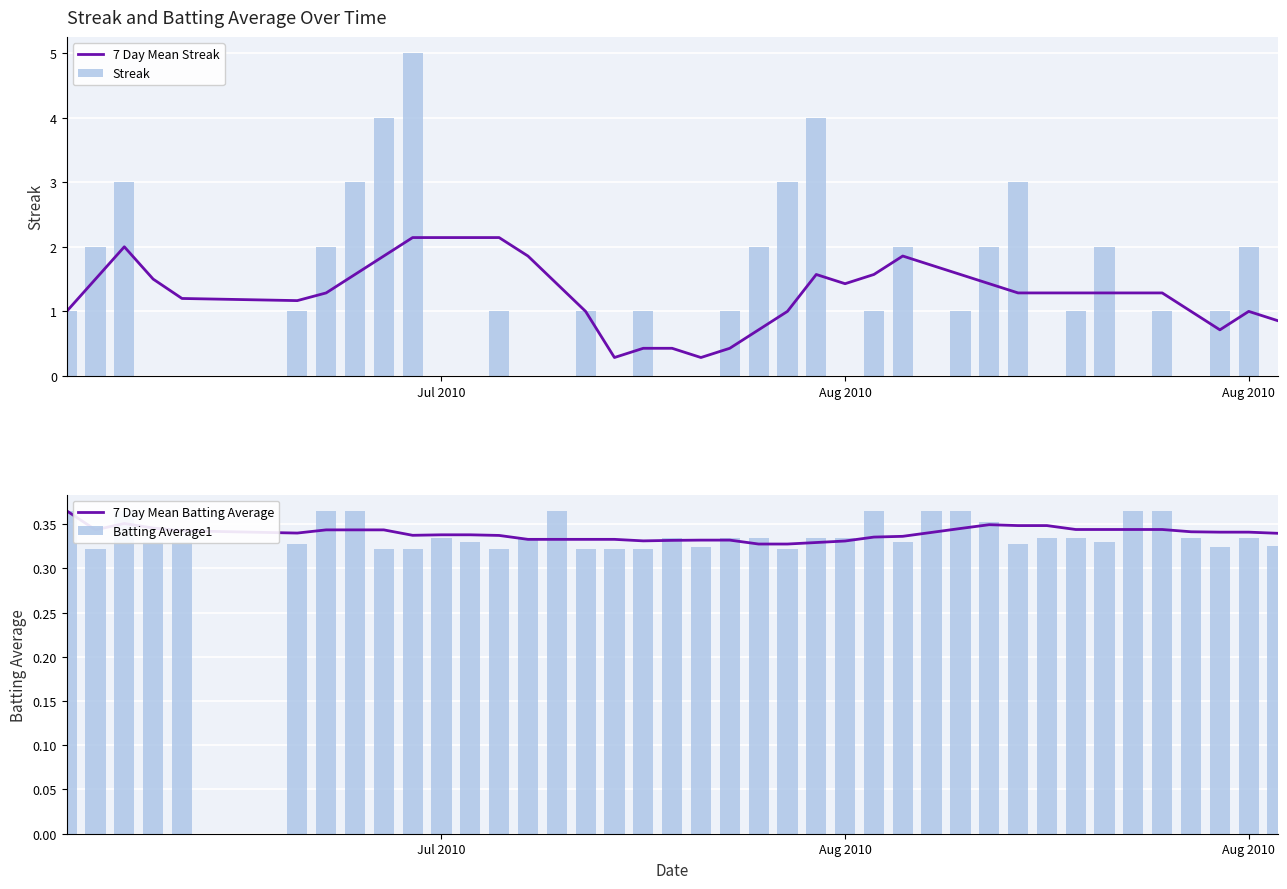

At how many categories does at least one series exceed 2?

10